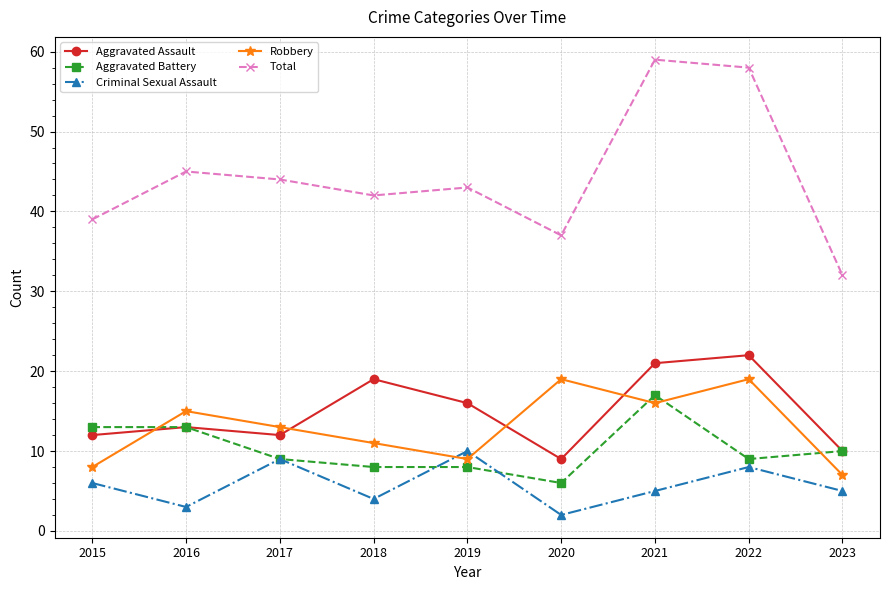

Which label corresponds to the smallest value in the chart?

2020